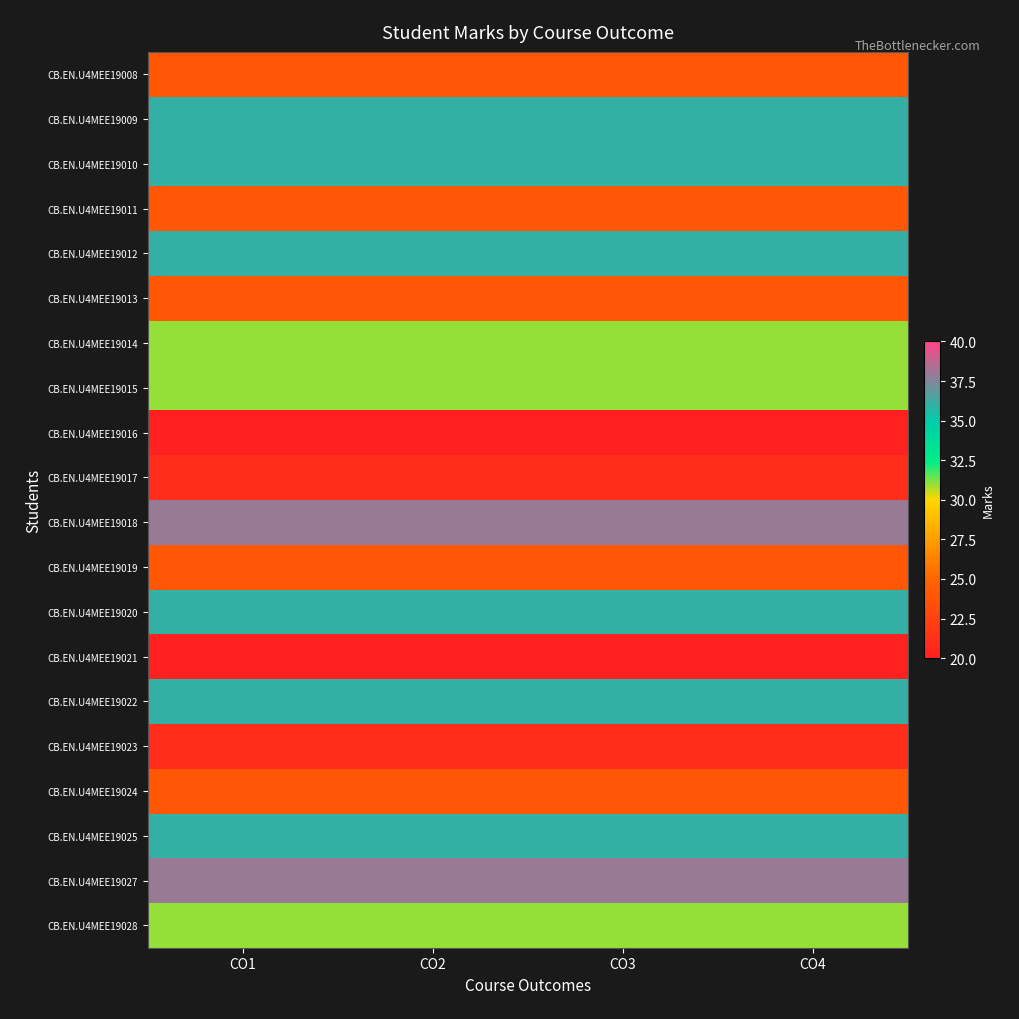

Reading left to right, extract all data points from this chart.

CB.EN.U4MEE19008: CO1=24	CO2=24	CO3=24	CO4=24
CB.EN.U4MEE19009: CO1=36	CO2=36	CO3=36	CO4=36
CB.EN.U4MEE19010: CO1=36	CO2=36	CO3=36	CO4=36
CB.EN.U4MEE19011: CO1=24	CO2=24	CO3=24	CO4=24
CB.EN.U4MEE19012: CO1=36	CO2=36	CO3=36	CO4=36
CB.EN.U4MEE19013: CO1=24	CO2=24	CO3=24	CO4=24
CB.EN.U4MEE19014: CO1=31	CO2=31	CO3=31	CO4=31
CB.EN.U4MEE19015: CO1=31	CO2=31	CO3=31	CO4=31
CB.EN.U4MEE19016: CO1=20	CO2=20	CO3=20	CO4=20
CB.EN.U4MEE19017: CO1=21	CO2=21	CO3=21	CO4=21
CB.EN.U4MEE19018: CO1=38	CO2=38	CO3=38	CO4=38
CB.EN.U4MEE19019: CO1=24	CO2=24	CO3=24	CO4=24
CB.EN.U4MEE19020: CO1=36	CO2=36	CO3=36	CO4=36
CB.EN.U4MEE19021: CO1=20	CO2=20	CO3=20	CO4=20
CB.EN.U4MEE19022: CO1=36	CO2=36	CO3=36	CO4=36
CB.EN.U4MEE19023: CO1=21	CO2=21	CO3=21	CO4=21
CB.EN.U4MEE19024: CO1=24	CO2=24	CO3=24	CO4=24
CB.EN.U4MEE19025: CO1=36	CO2=36	CO3=36	CO4=36
CB.EN.U4MEE19027: CO1=38	CO2=38	CO3=38	CO4=38
CB.EN.U4MEE19028: CO1=31	CO2=31	CO3=31	CO4=31